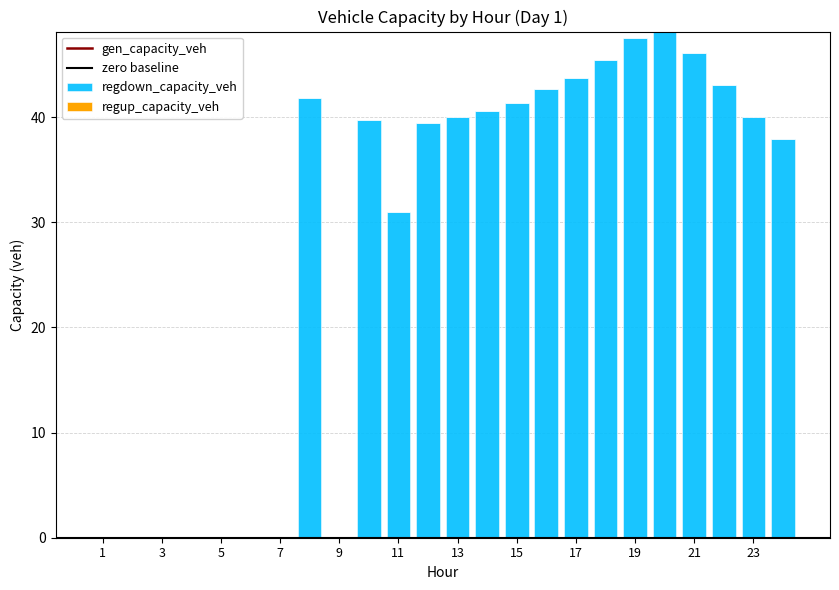

Which series has the widest spread of values?

regdown_capacity_veh